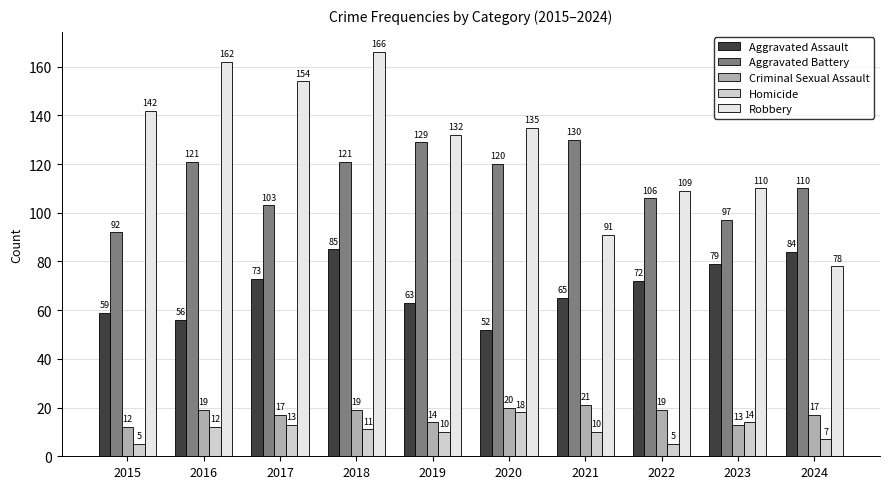

True or false: Aggravated Battery has a value of 92 at 2015.

True